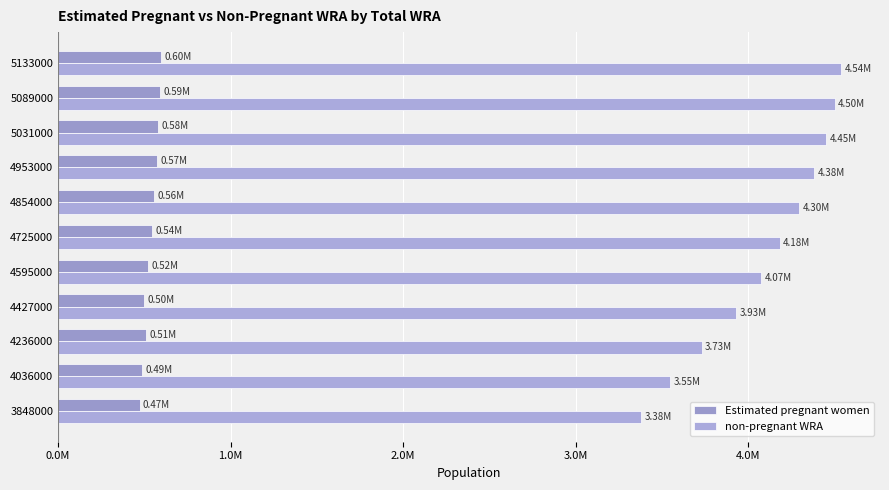

Reading left to right, what are all the values shown in this chart?

Estimated pregnant women: 471722.3	487453.3	506908.3	499454.1	522668.9	543762.2	558539.5	570635.1	580531.4	589105.8	596987.7
non-pregnant WRA: 3376277.7	3548546.7	3729091.7	3927545.9	4072331.1	4181237.8	4295460.5	4382364.9	4450468.6	4499894.2	4536012.3